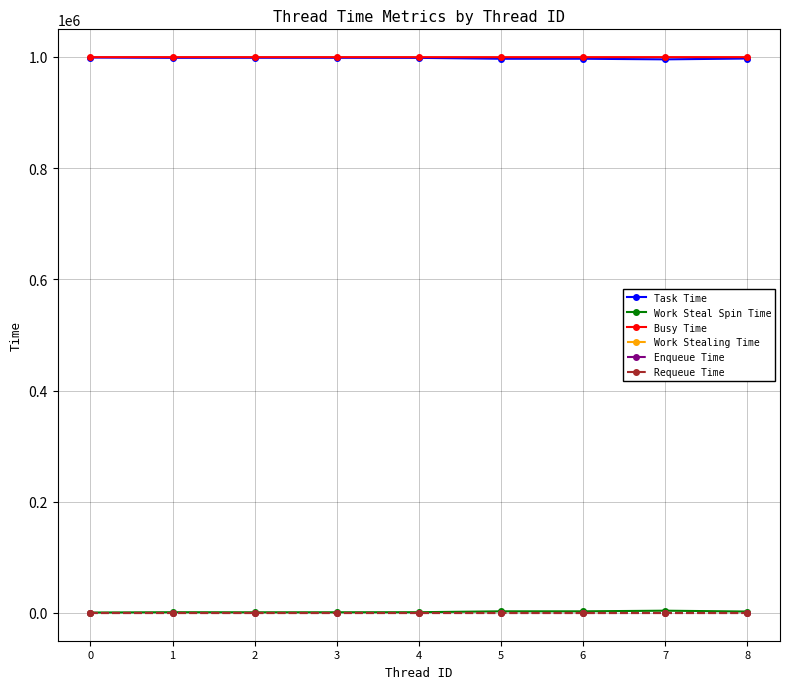

What is the difference between the Task Time values at 8 and 7?

1480